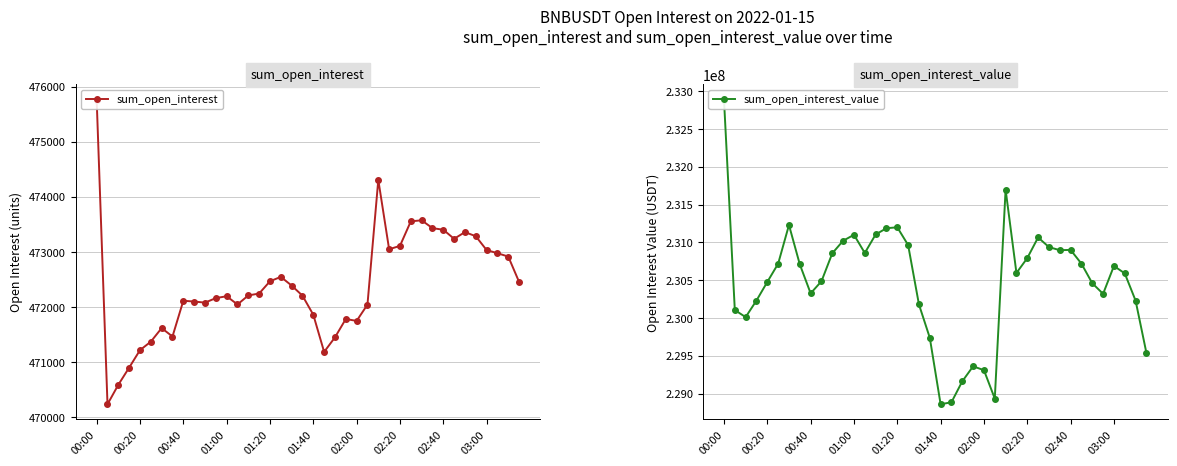

What is the sum of the sum_open_interest values at 01:20 and 00:00?

948230.4